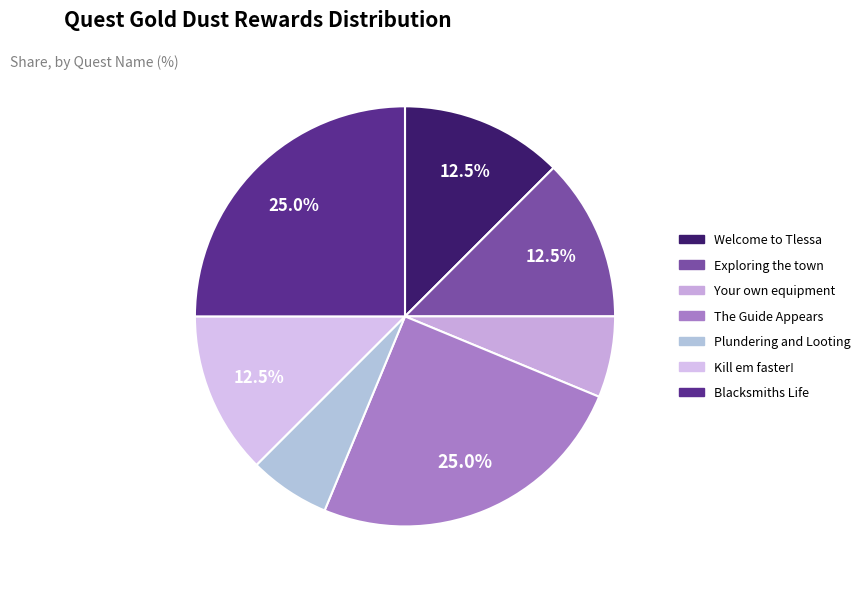

Count the number of slices in the pie.

7